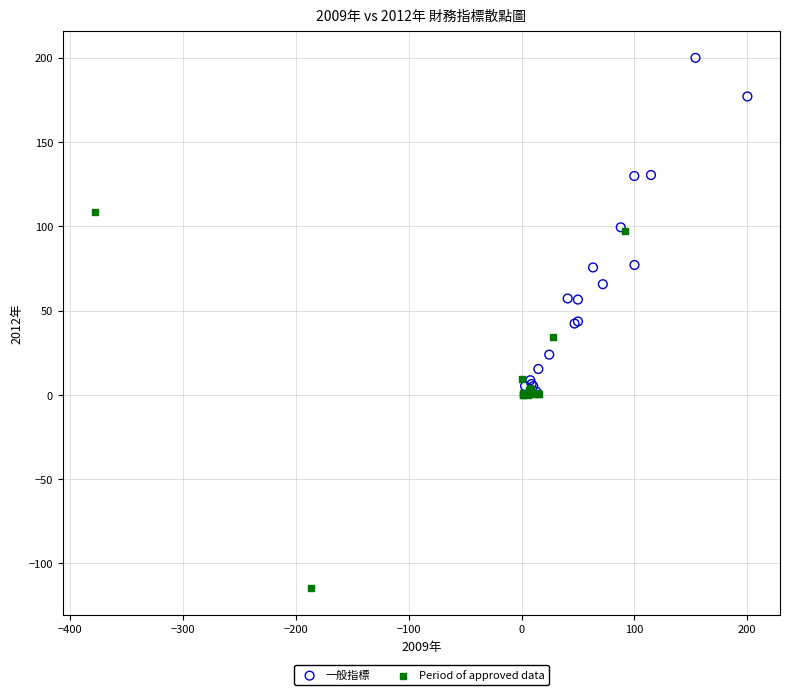

Which series contains the lowest Y value?

Period of approved data